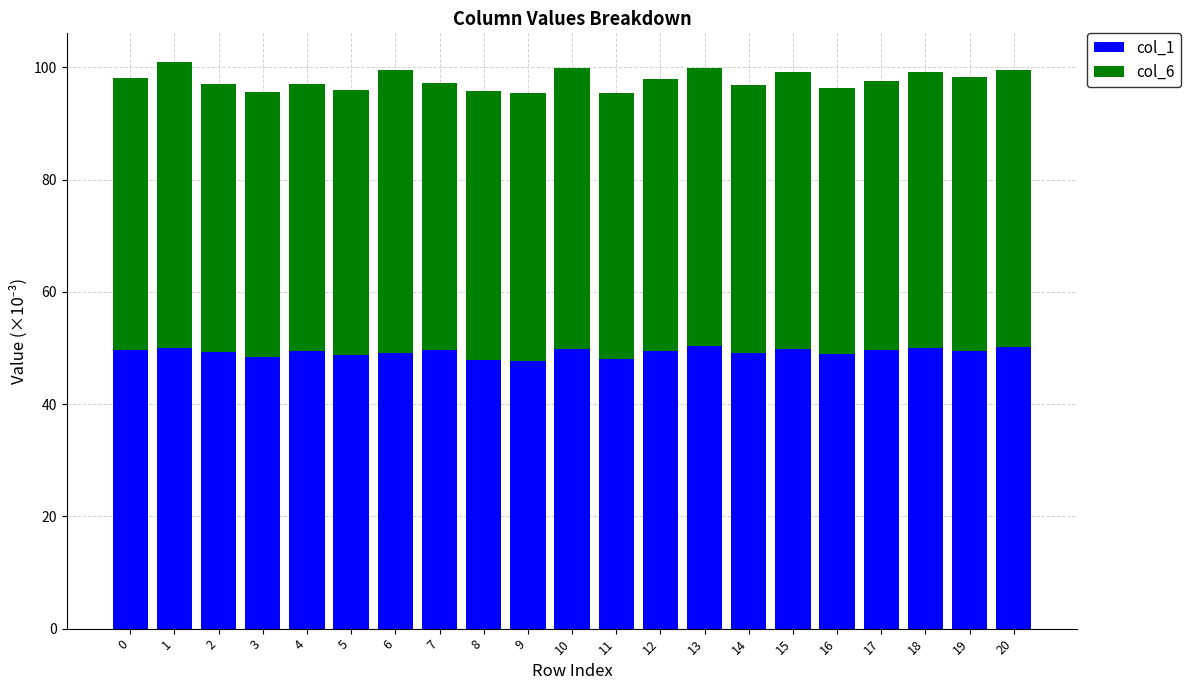

The value of col_1 at 1 is 50.0. True or false?

True